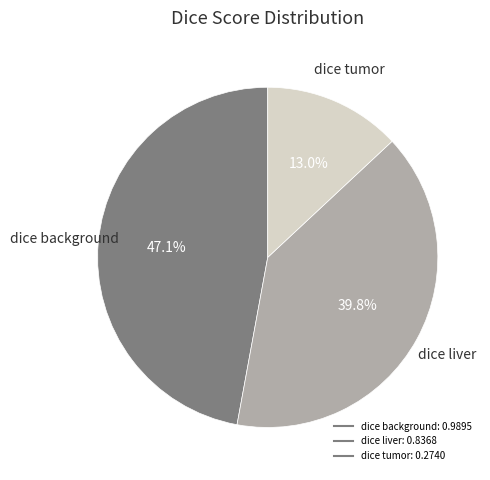

The dice background slice represents 47% of the pie. True or false?

True